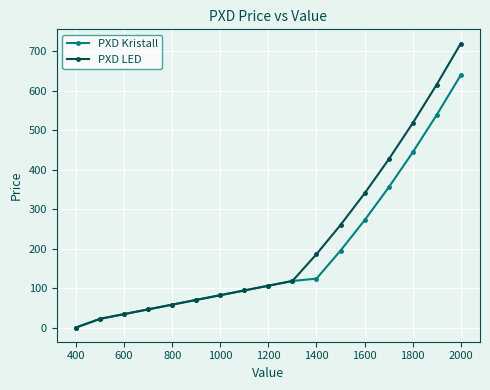

Rank the series by their average value, from highest to lowest.

PXD LED, PXD Kristall